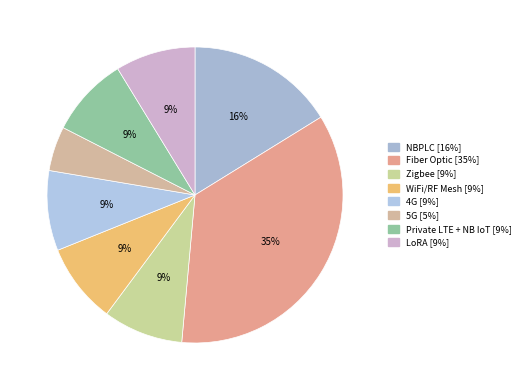

To the nearest percent, what is the difference between the largest and smallest slice percentages?

30%